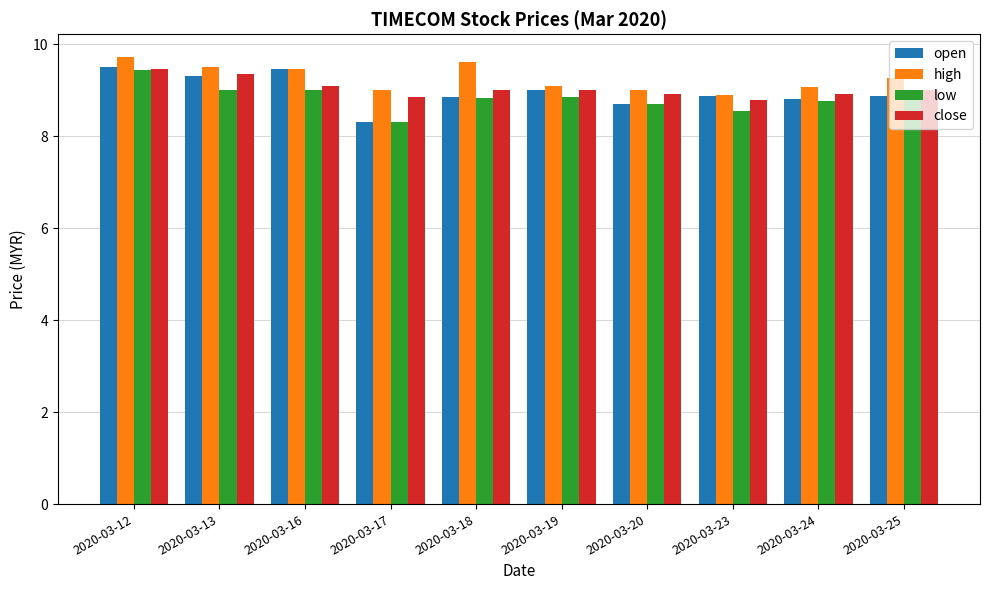

Which label corresponds to the smallest value in the chart?

2020-03-17